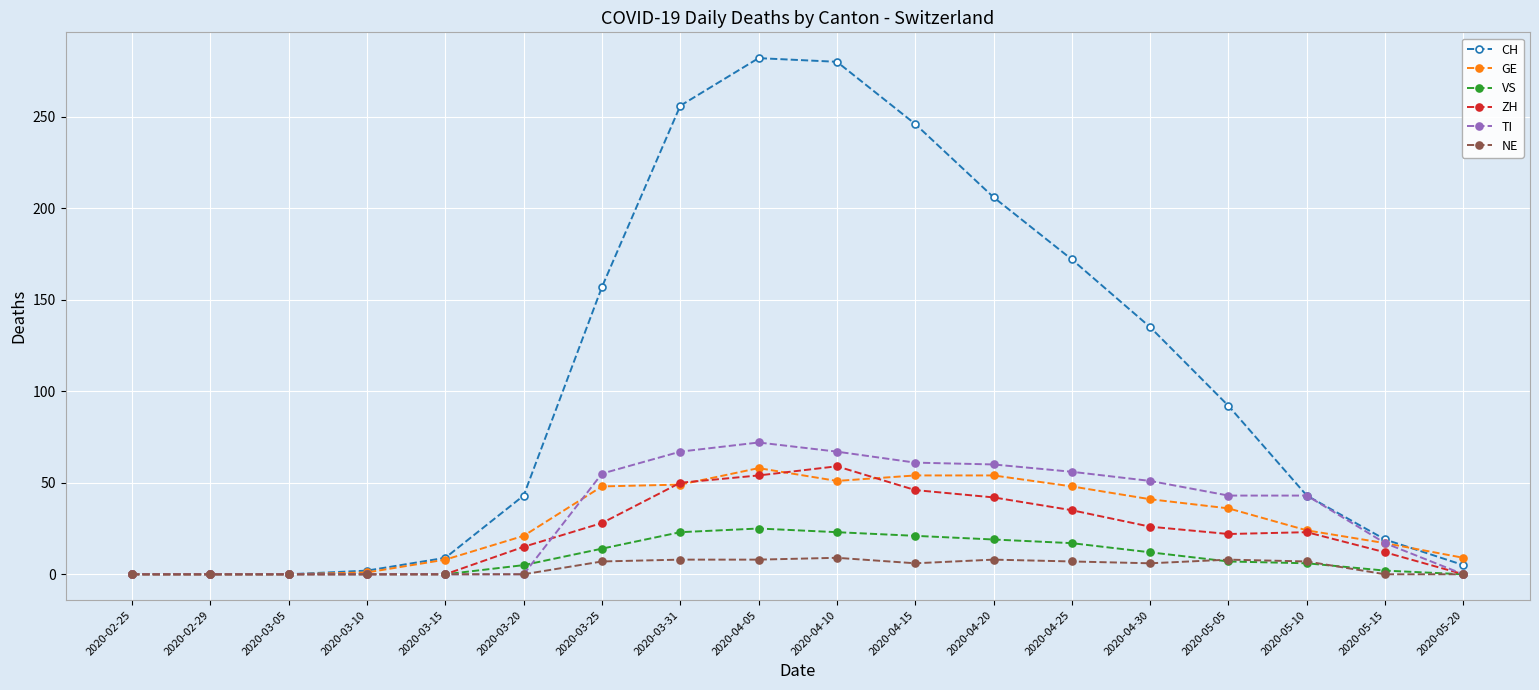

Is the value of CH at 2020-03-31 greater than the value of NE at 2020-03-31?

Yes